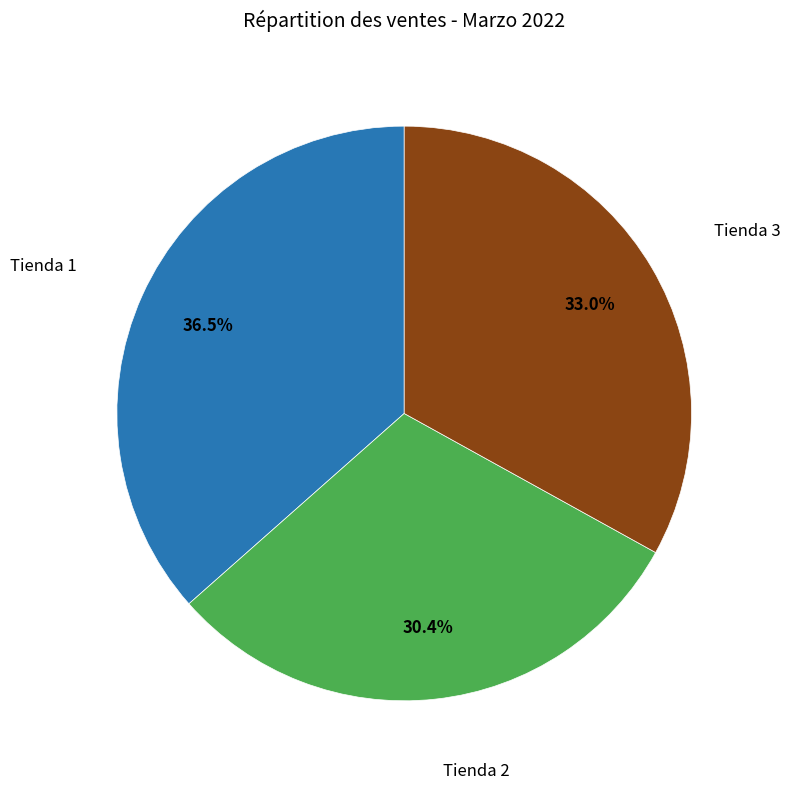

Does any single category account for the majority?

No